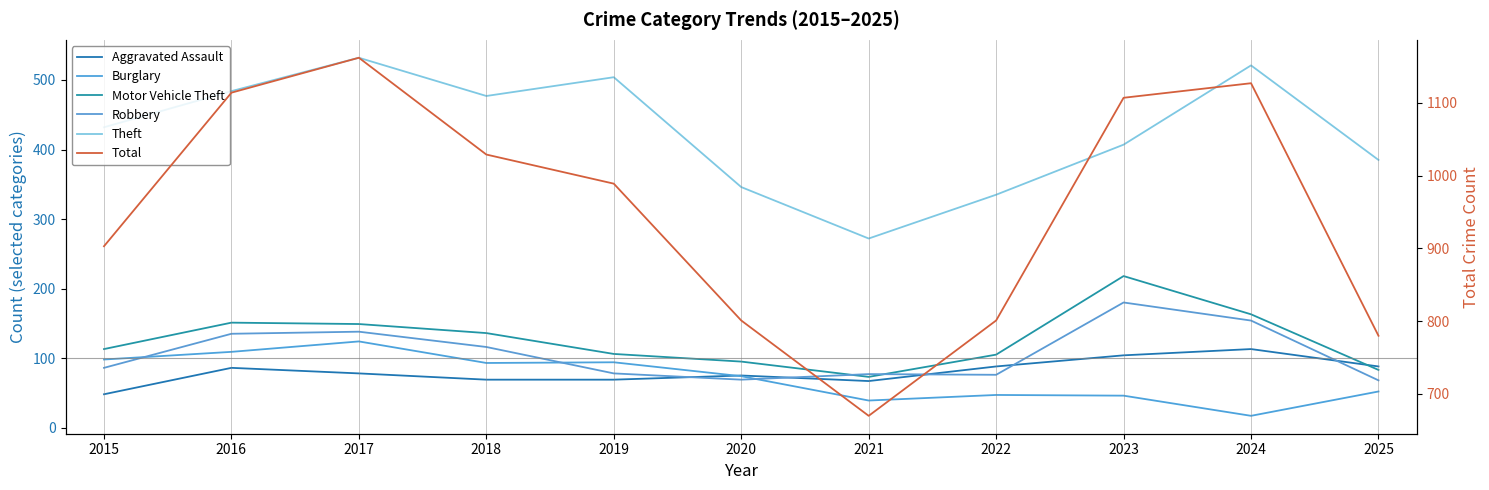

How many data points in Robbery are less than 86?

5